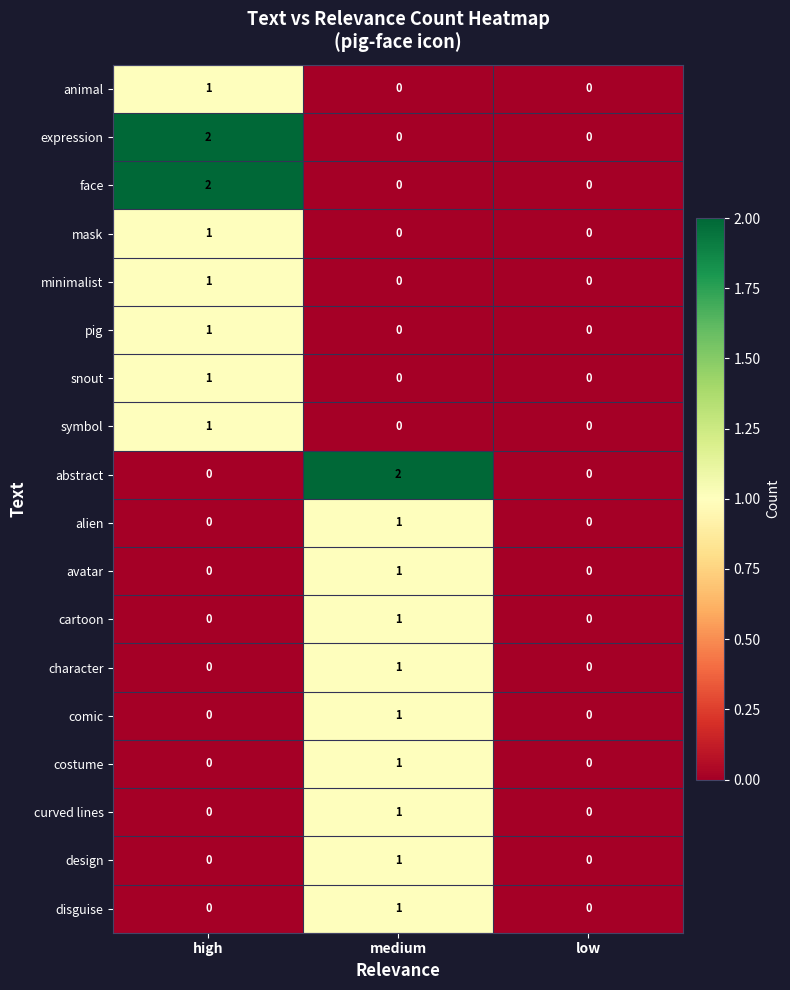

Is it true that design equals 0 at low?

True